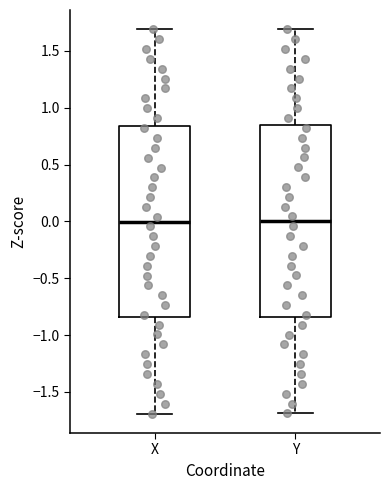

Reading left to right, read every box against the y-axis: the position of its median line, the range the box covers, and the ends of its whiskers. The values are not printed on the chart, so give them approximately, as read against the axis.

X: median 0.00, box -0.85 to 0.85, whiskers -1.70 to 1.70
Y: median 0.00, box -0.85 to 0.85, whiskers -1.70 to 1.70